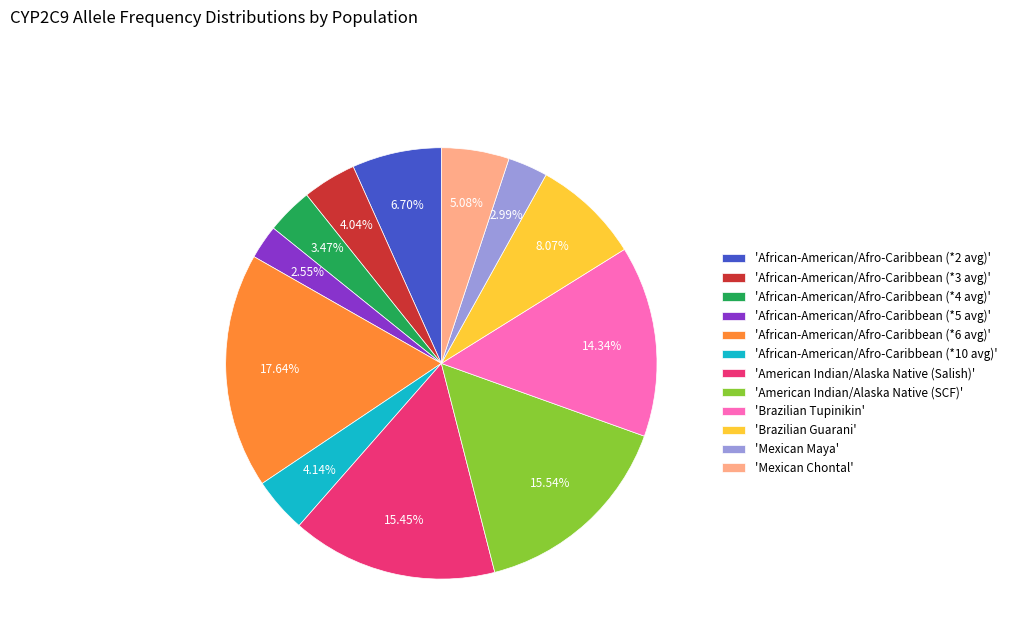

Is there any slice that represents more than half of the pie?

No